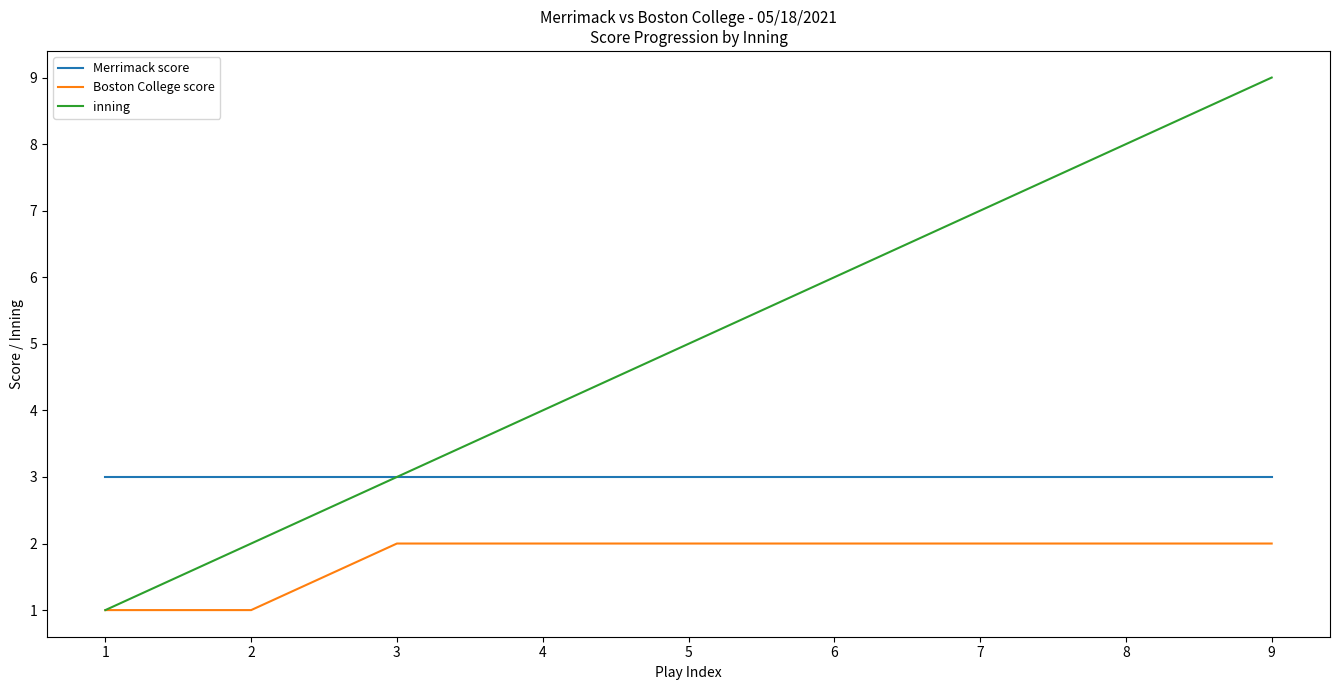

At 7, list the series in order from smallest to largest.

Boston College score, Merrimack score, inning